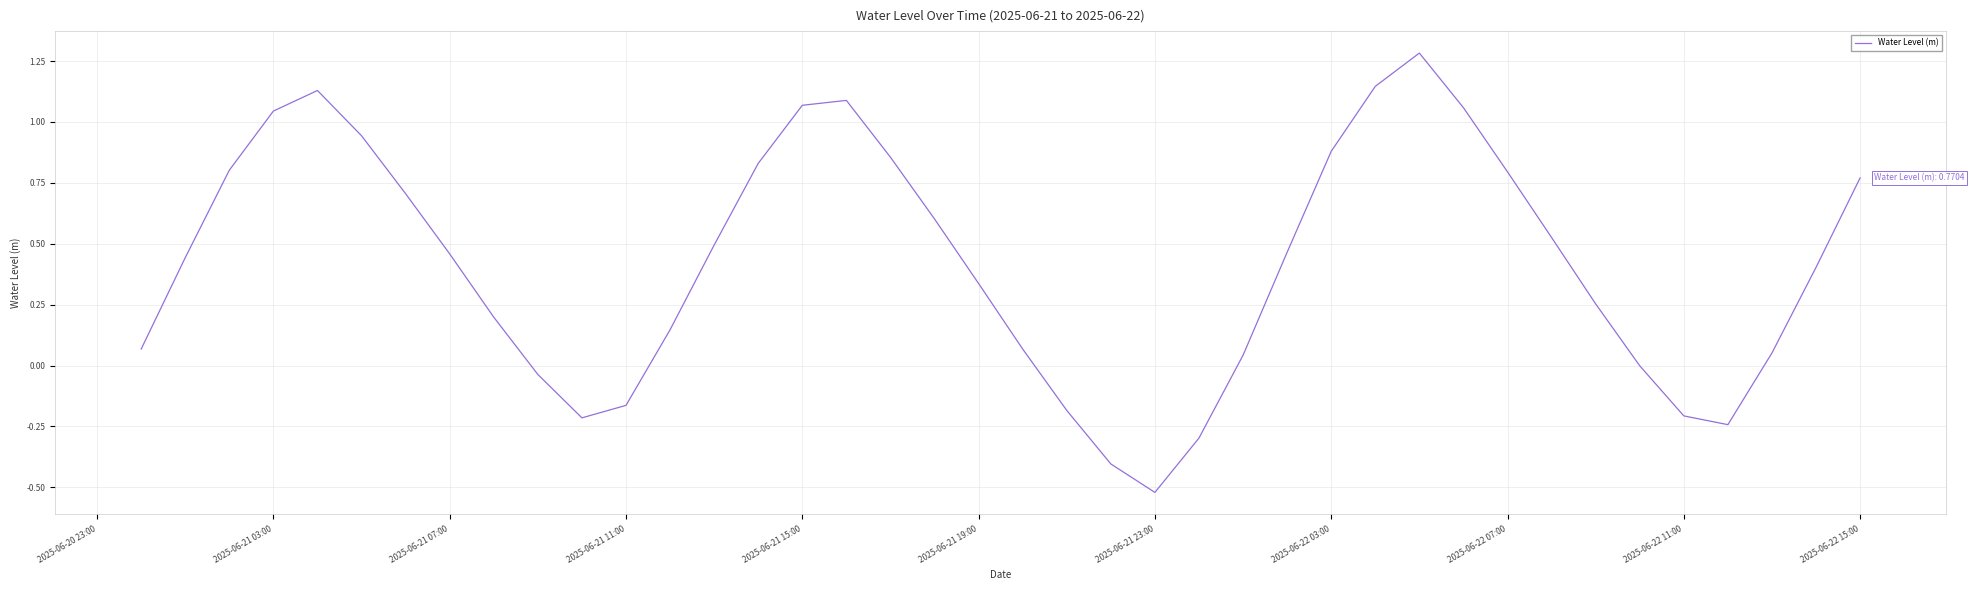

What is the difference between the maximum and minimum values?

1.8